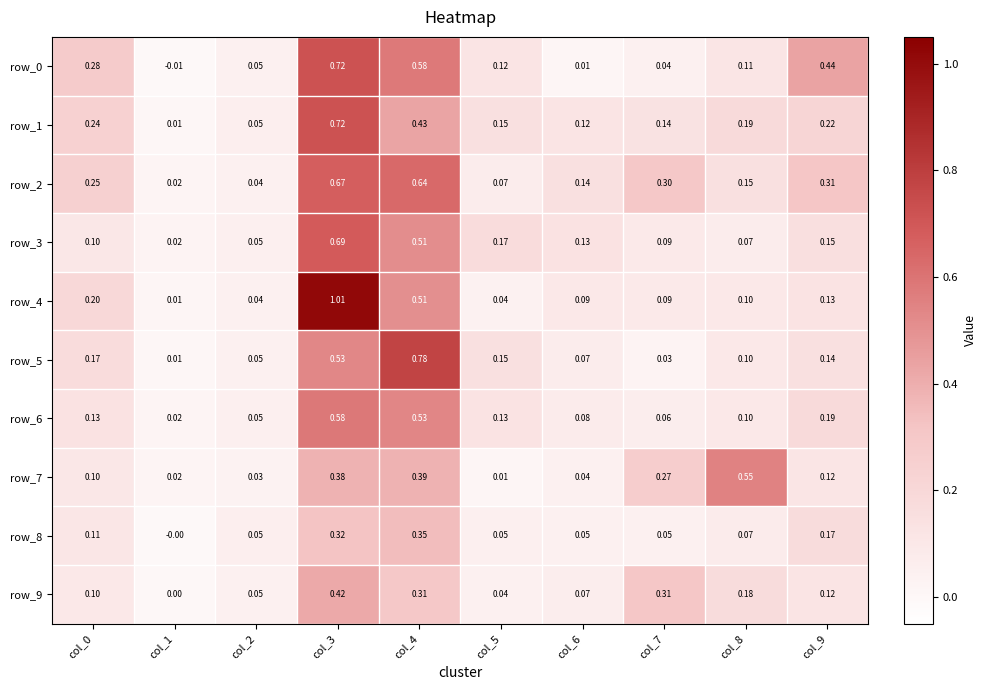

Is the value of row_7 at col_8 greater than the value of row_1 at col_6?

Yes